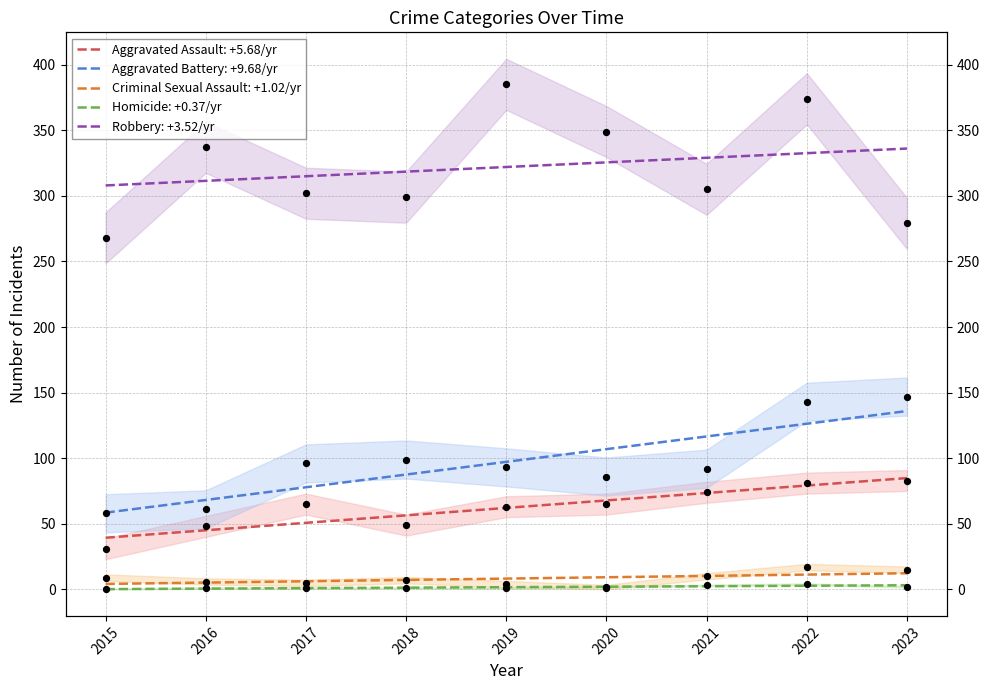

Which series reaches the maximum Y coordinate?

Robbery